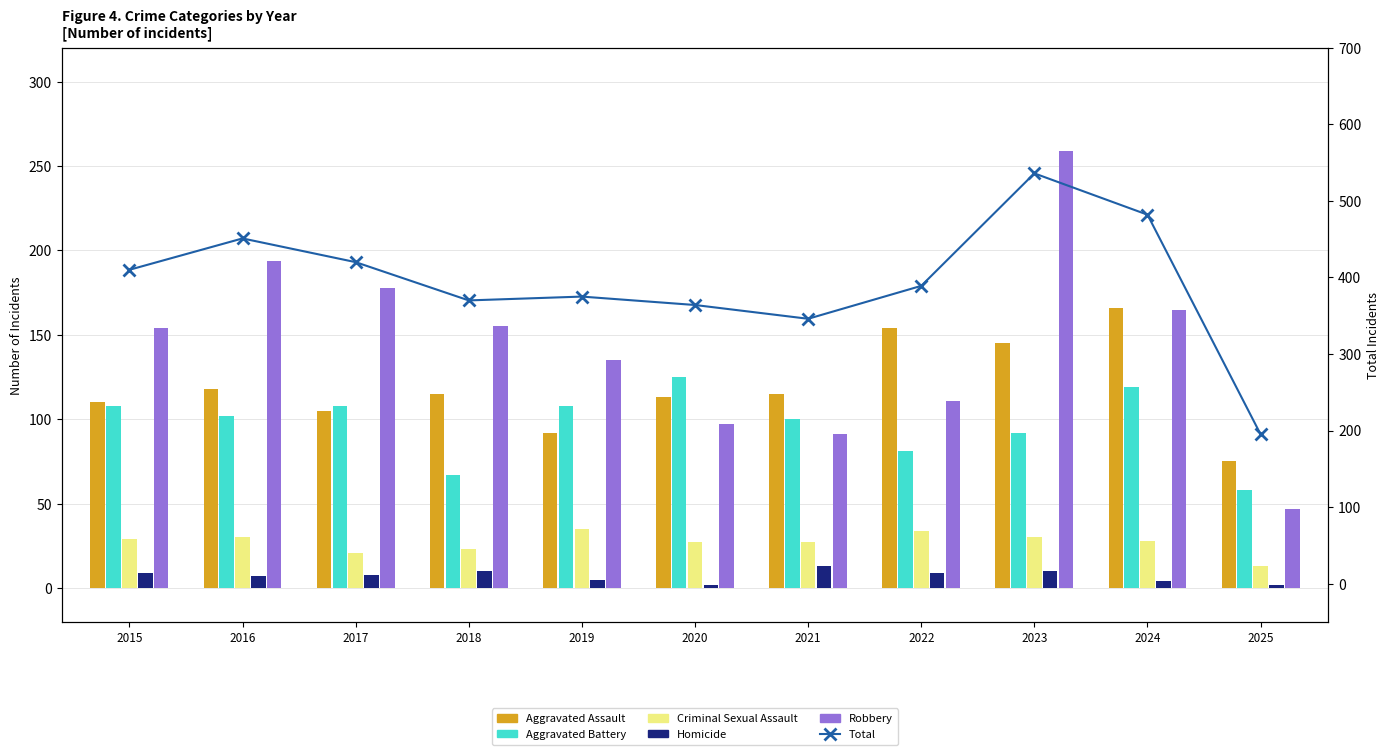

Count the number of data series in this chart.

6